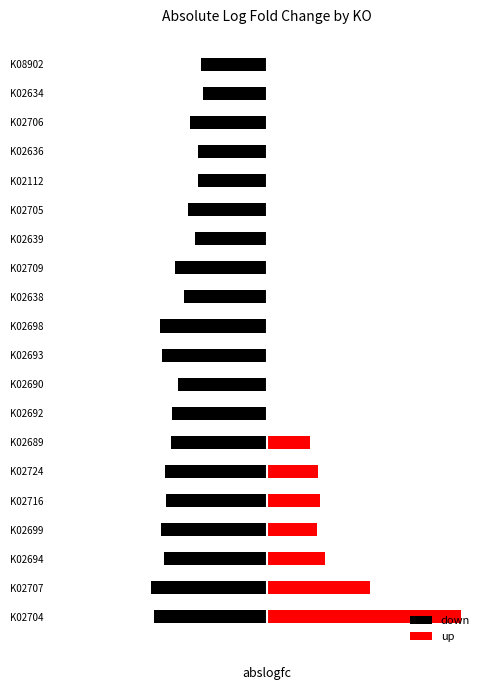

What are all the series names shown in the legend?

down, up